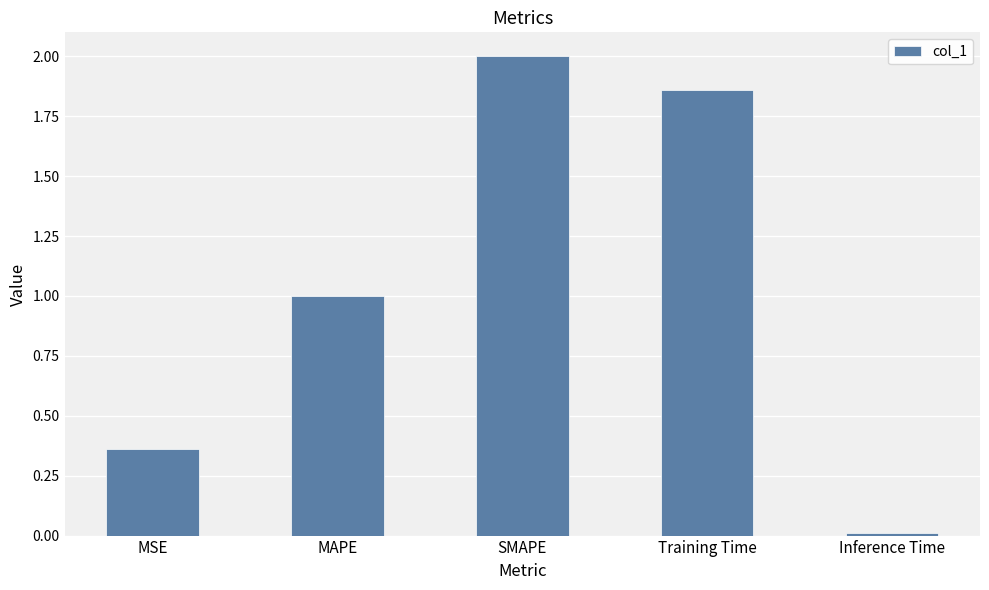

Is it true that the value at SMAPE is 2.0?

True